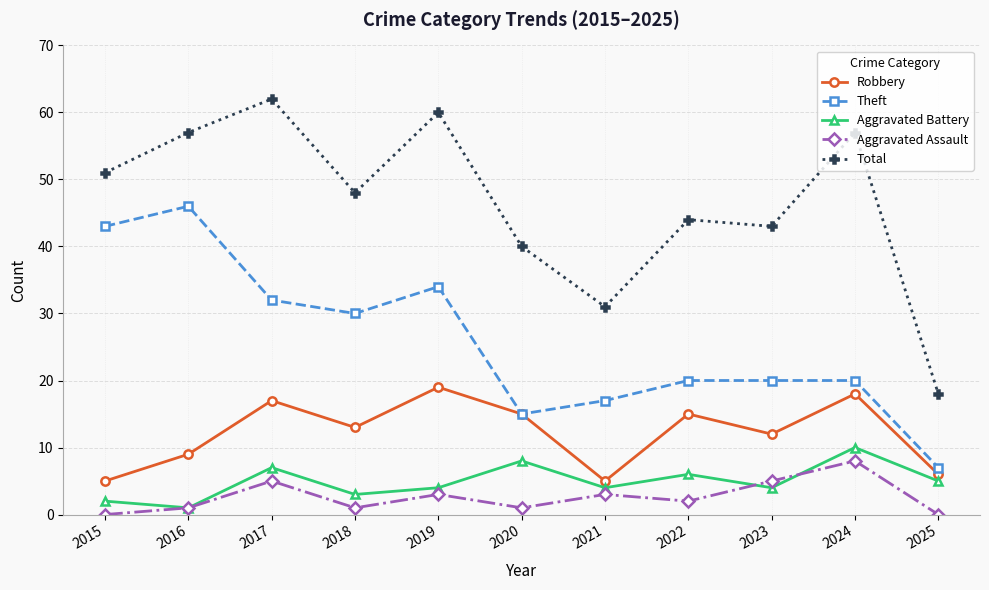

Does the chart display data point markers on the line(s)?

Yes